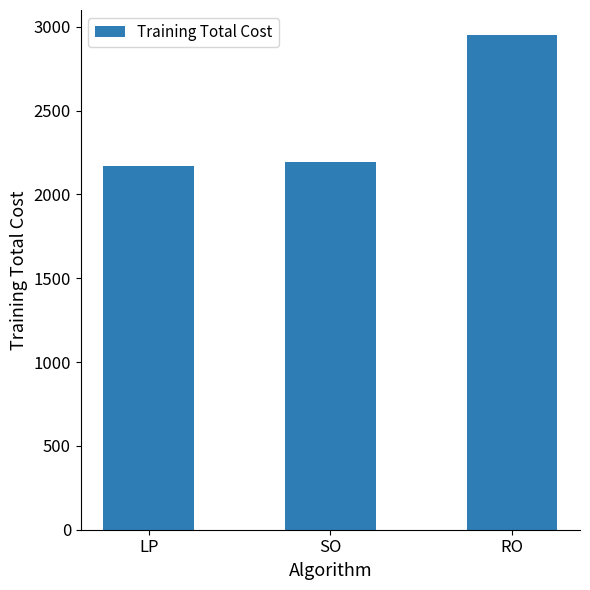

Where does the data first go above 2191?

SO